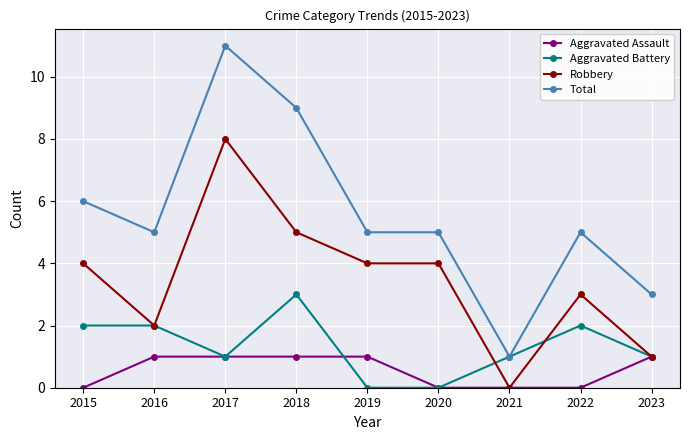

What is the sum of all Robbery values?

31